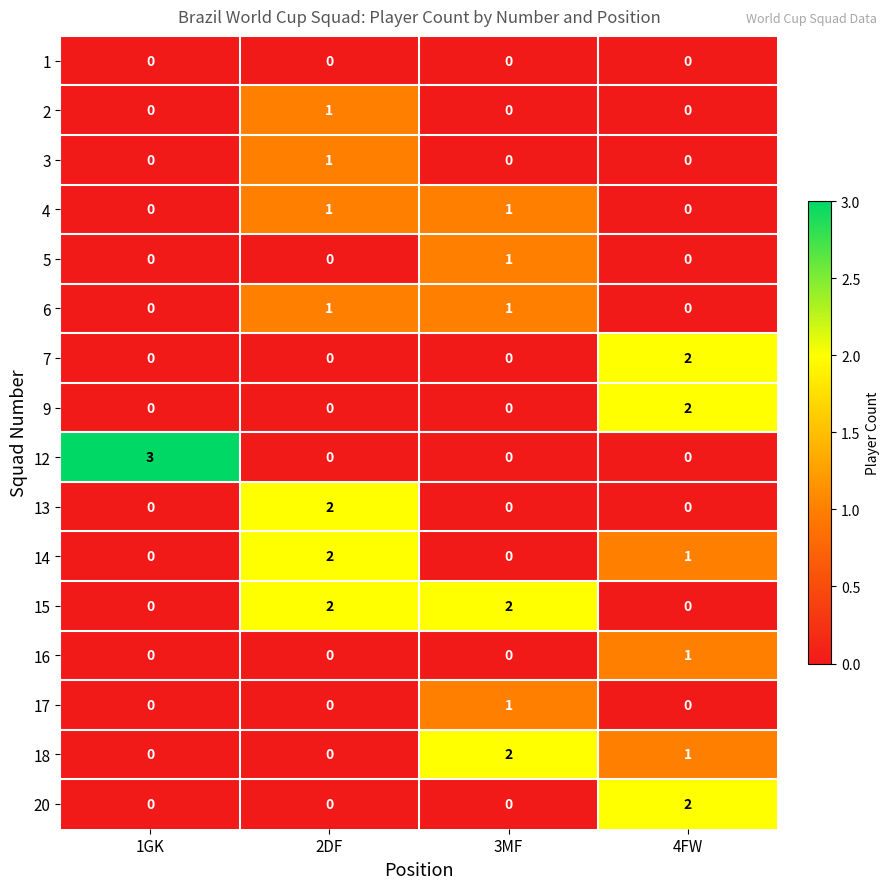

How many 12 values are between 0 and 3?

4